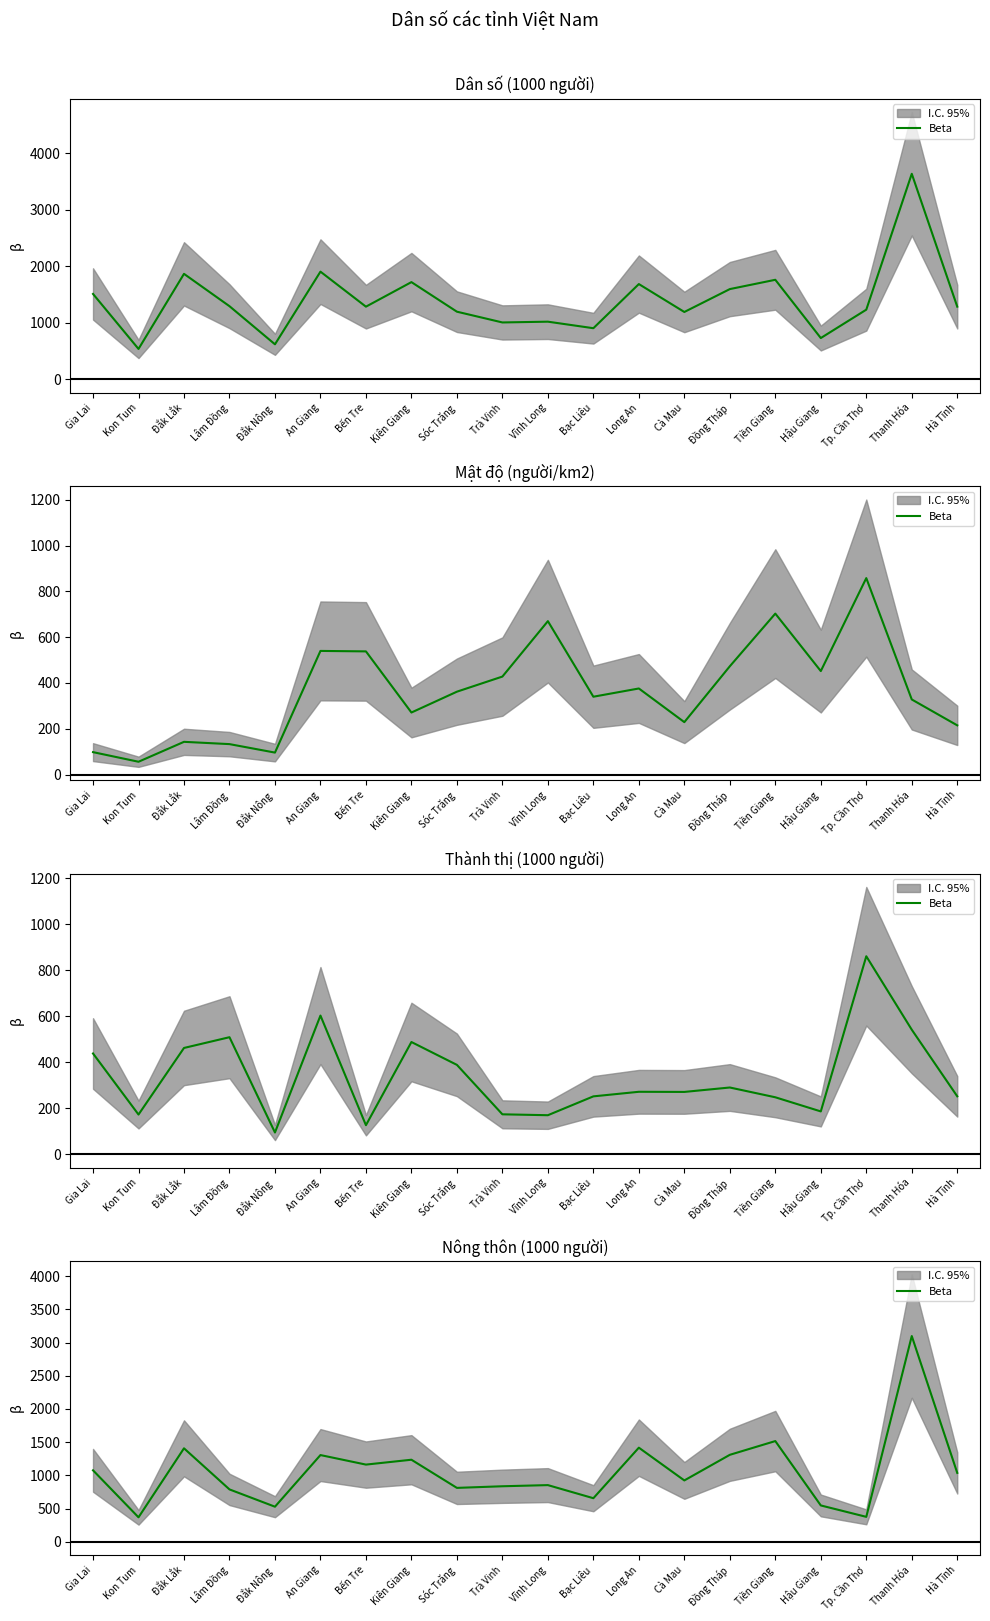

What is the label of the 20th point from the right?

Gia Lai